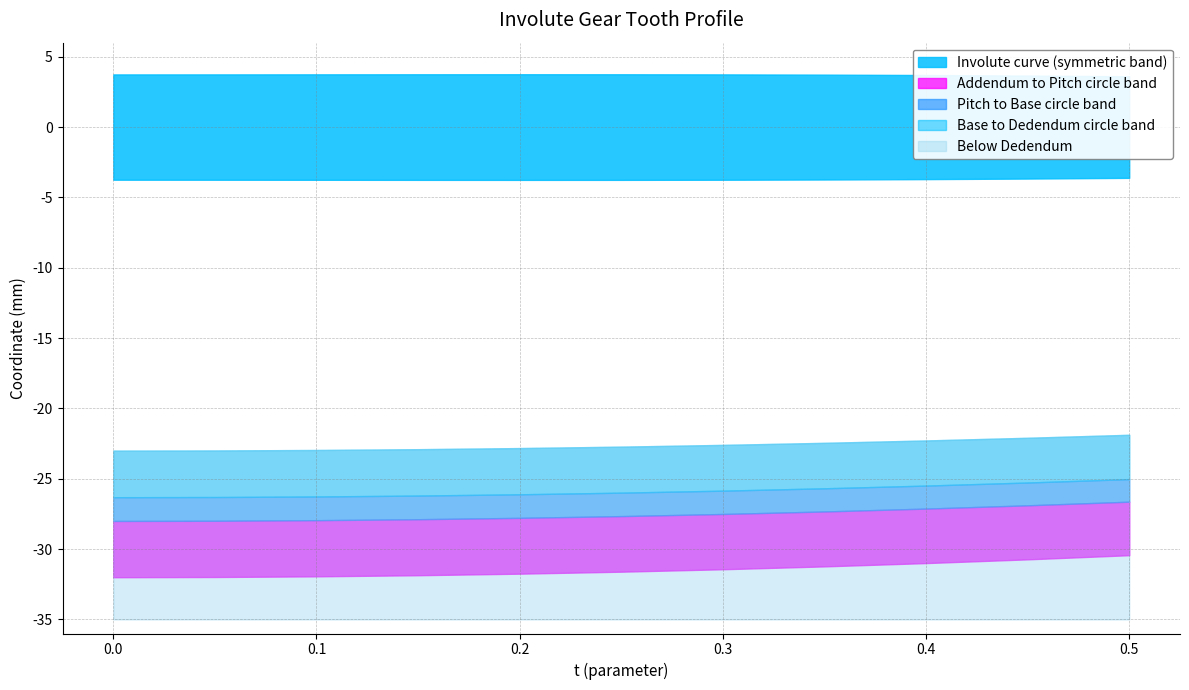

Is it true that Involute curve x equals 9.7 at 0.2?

False